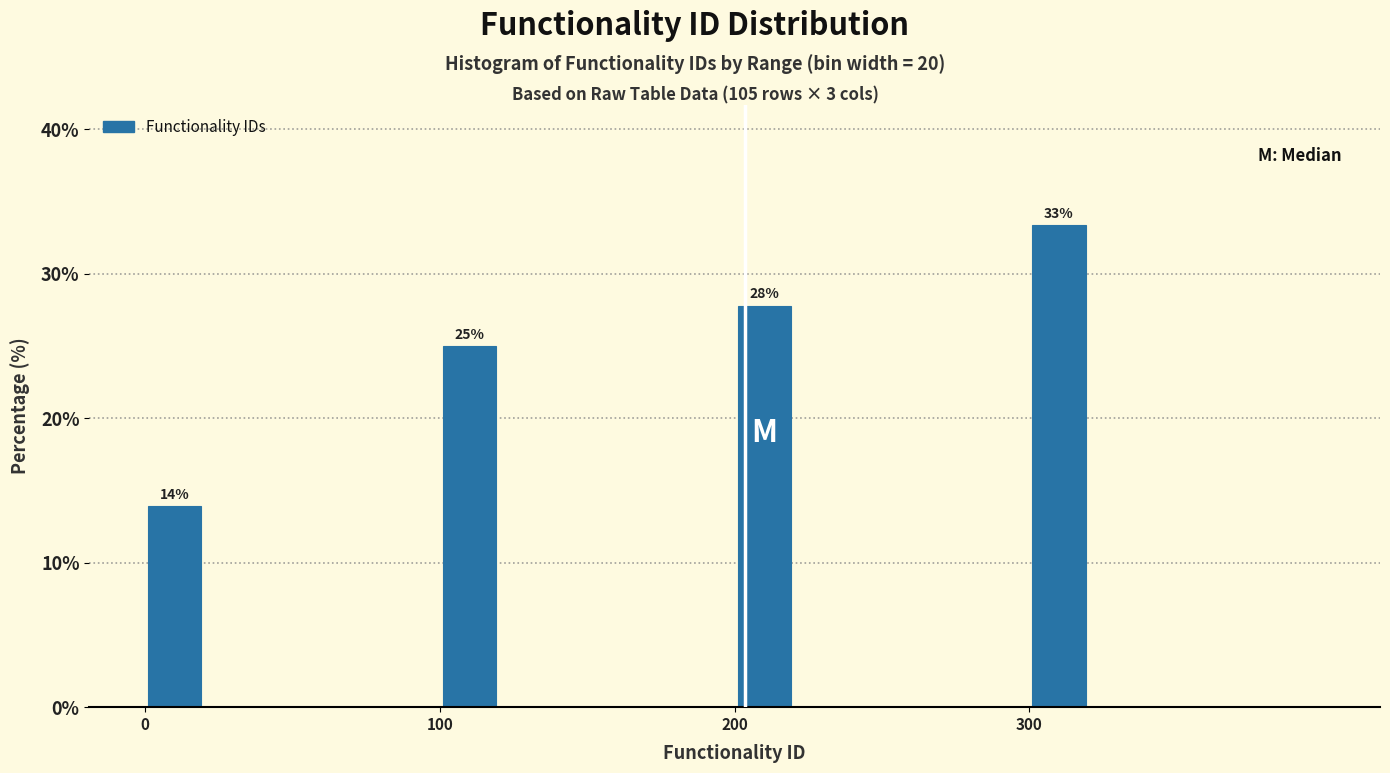

Around what value on the x-axis is the tallest bar? Give the approximate position of its centre, as read against the axis.

310